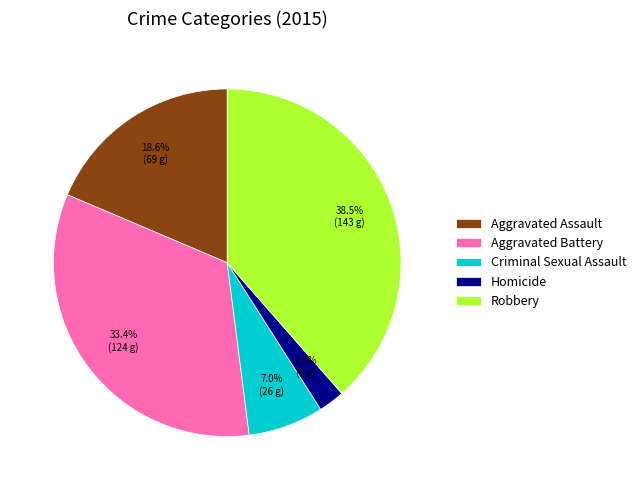

Which slice is the largest?

Robbery